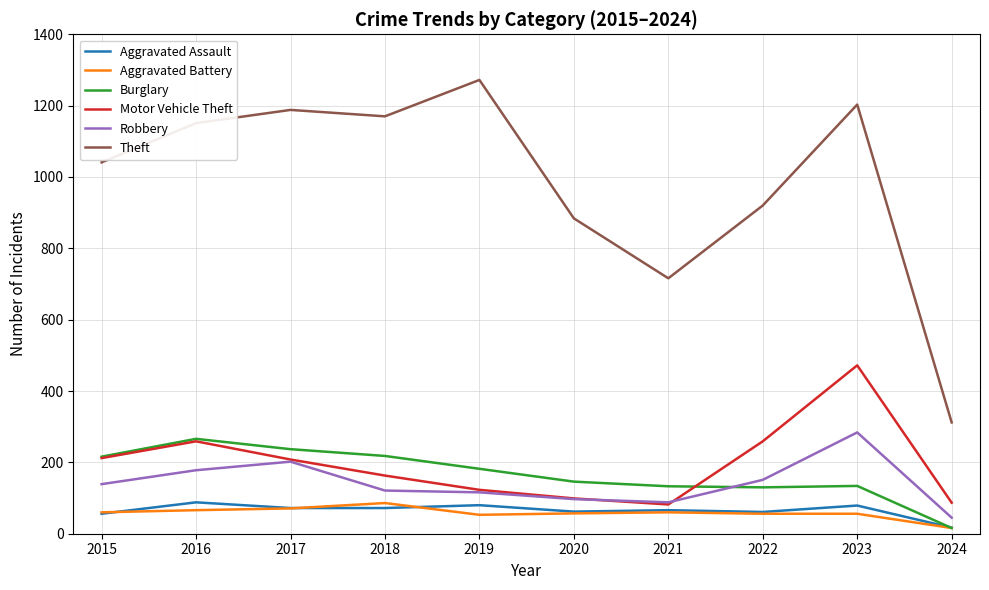

Which label corresponds to the largest value in the chart?

2019